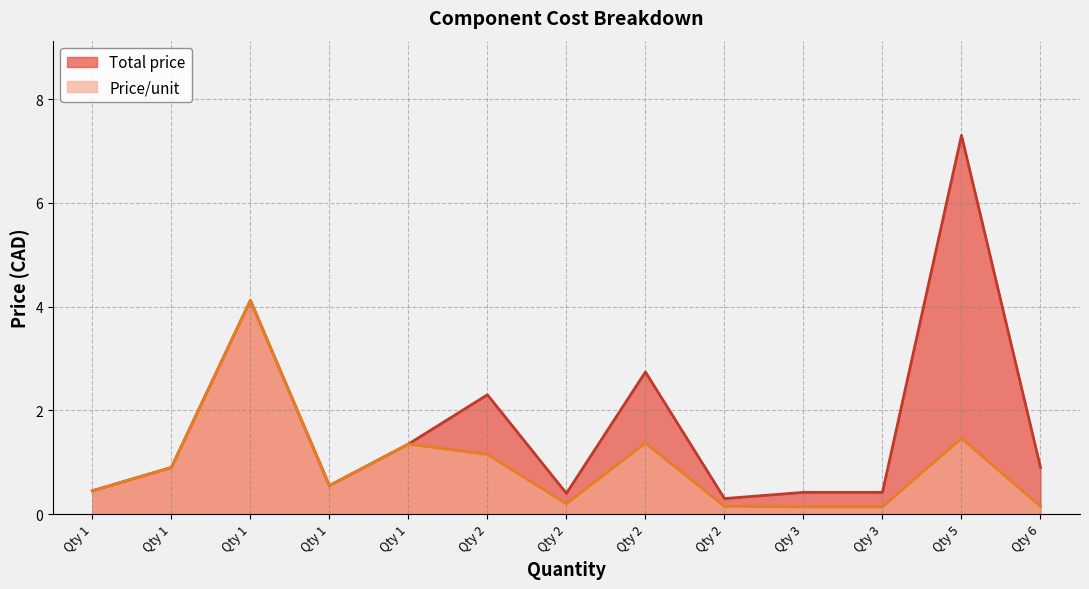

True or false: Price/unit and Total price intersect in this chart.

False